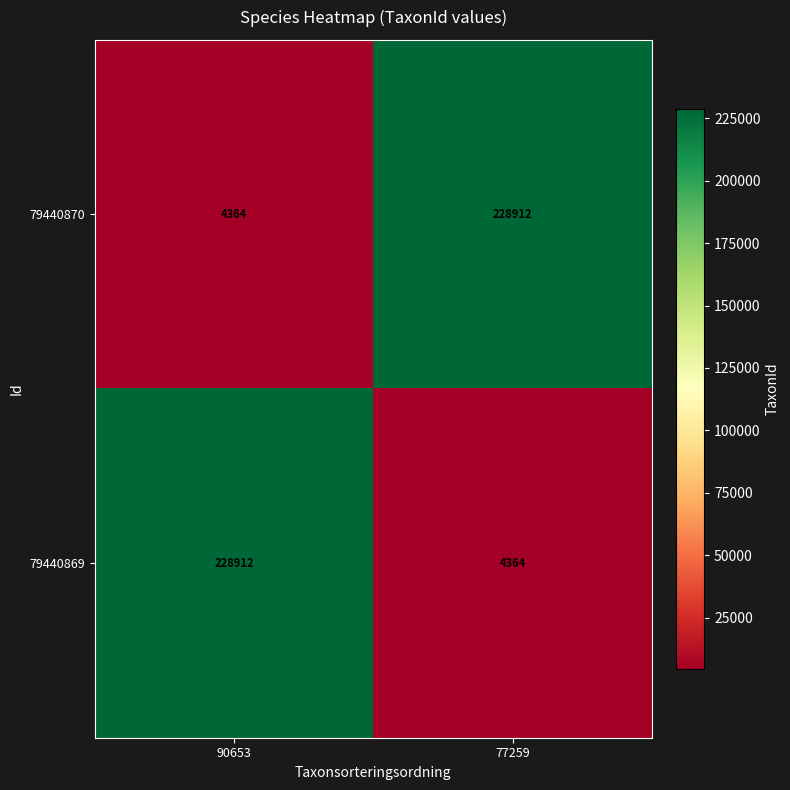

The 79440870 series shows 368011 at 77259. True or false?

False